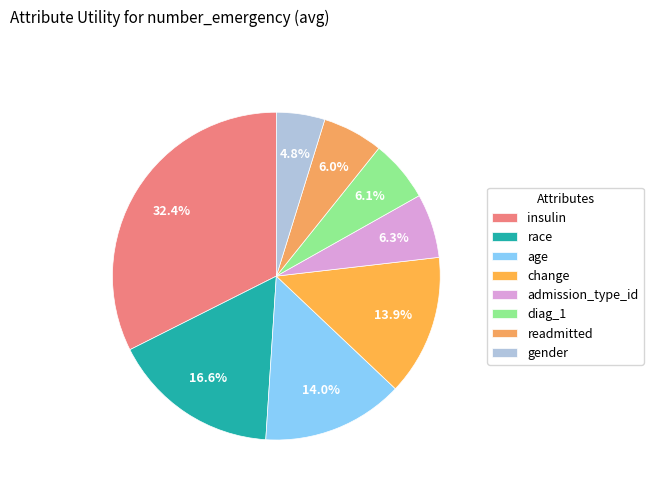

Does admission_type_id account for over 50% of the chart?

No